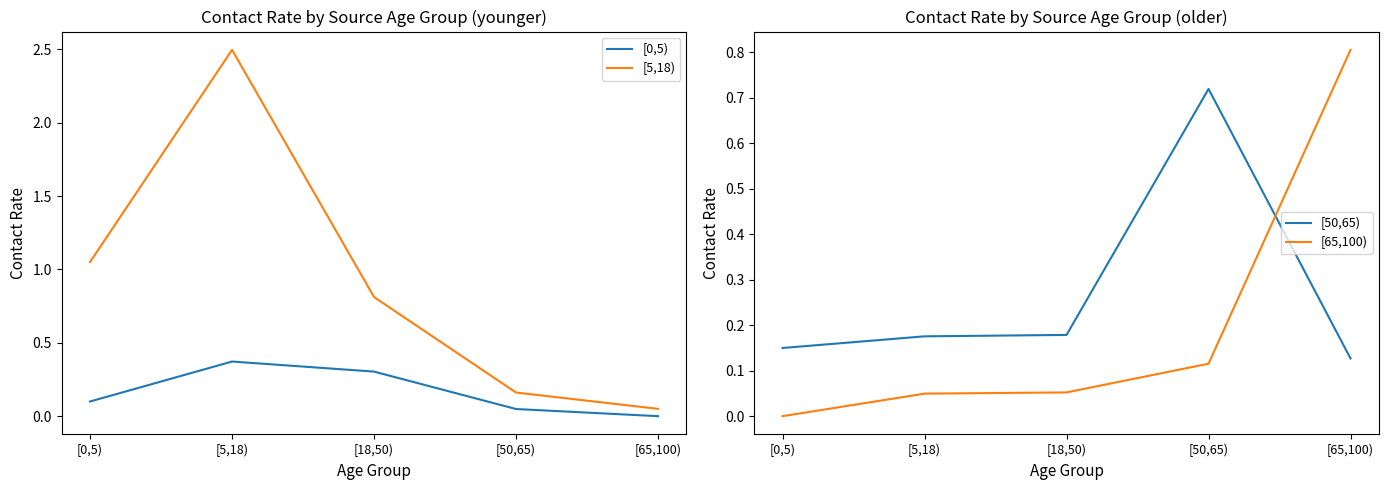

Which series has the widest spread of values?

[5,18)